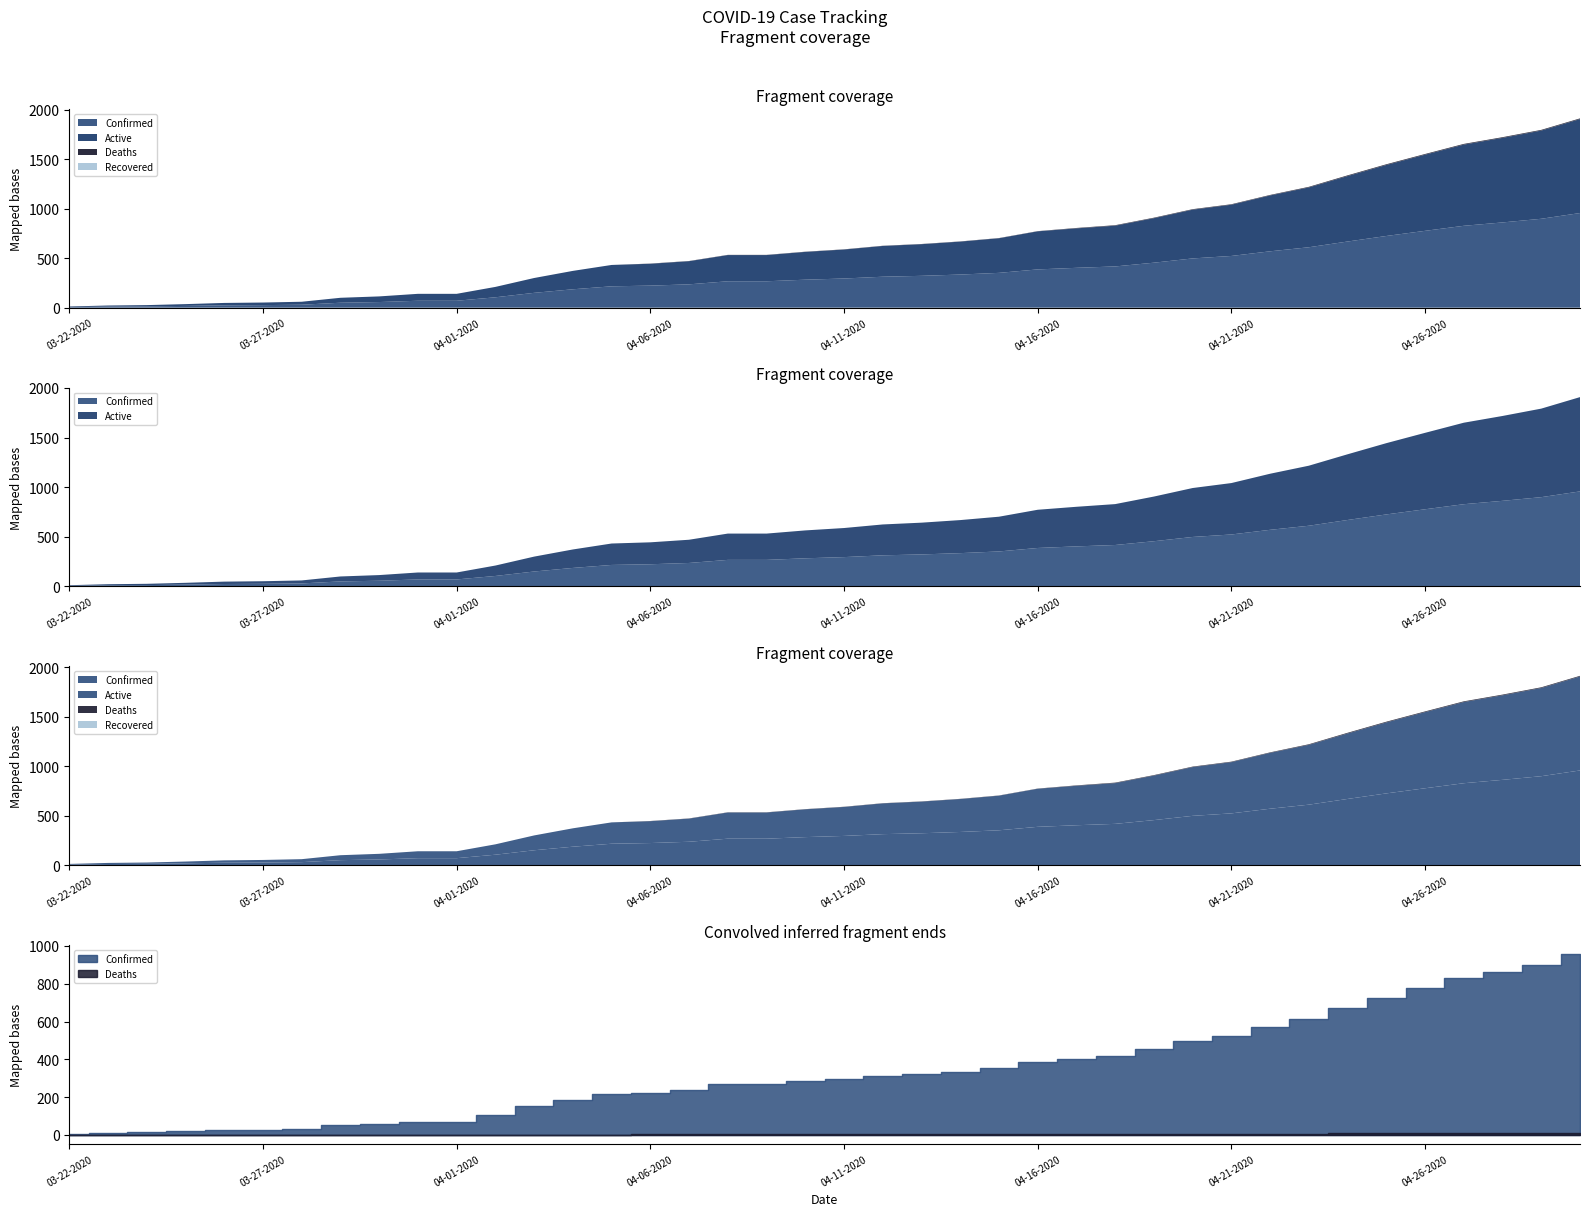

What is the average value of the Active series?

335